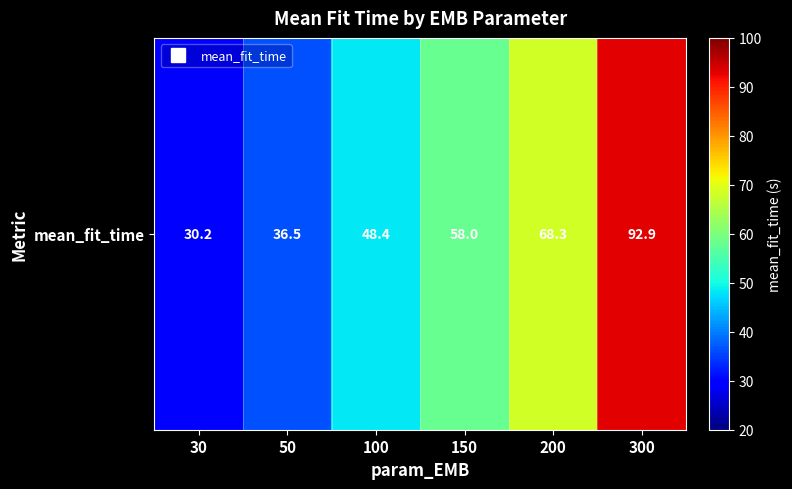

What is the maximum value shown in the chart?

92.9